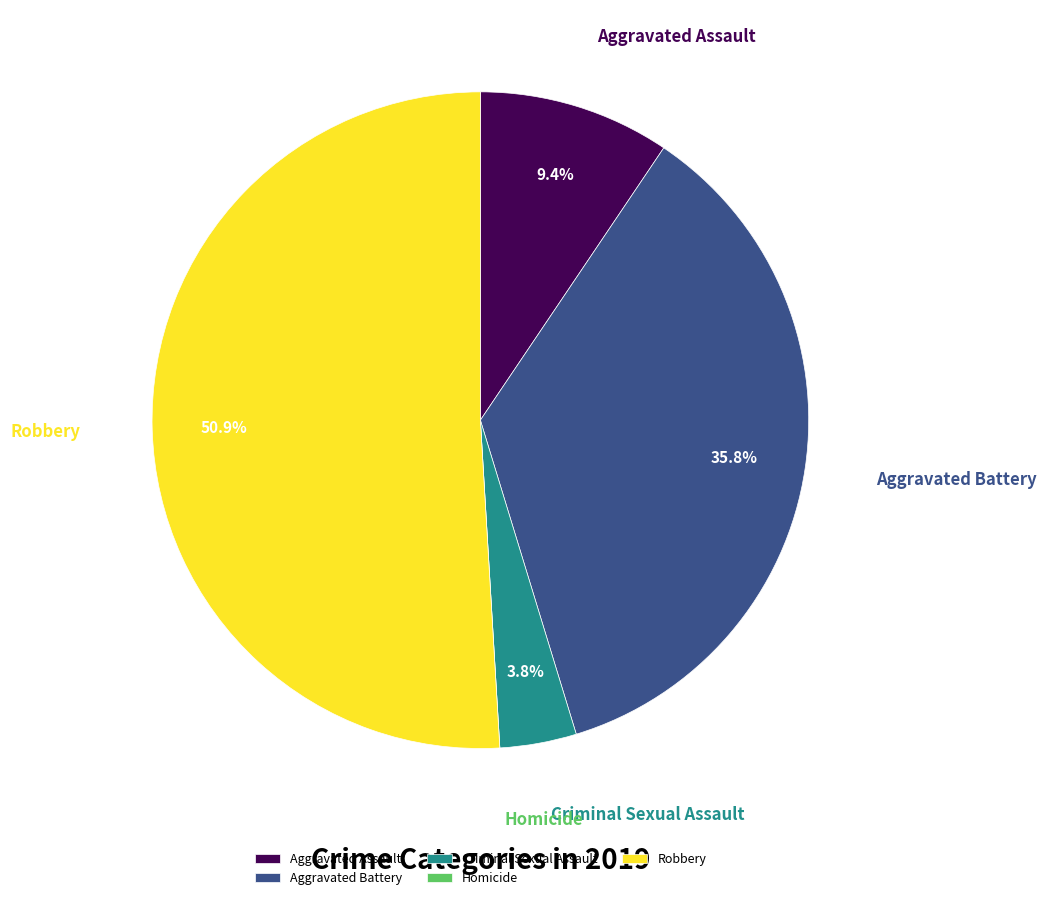

Is it true that Robbery is 51% of the pie?

True